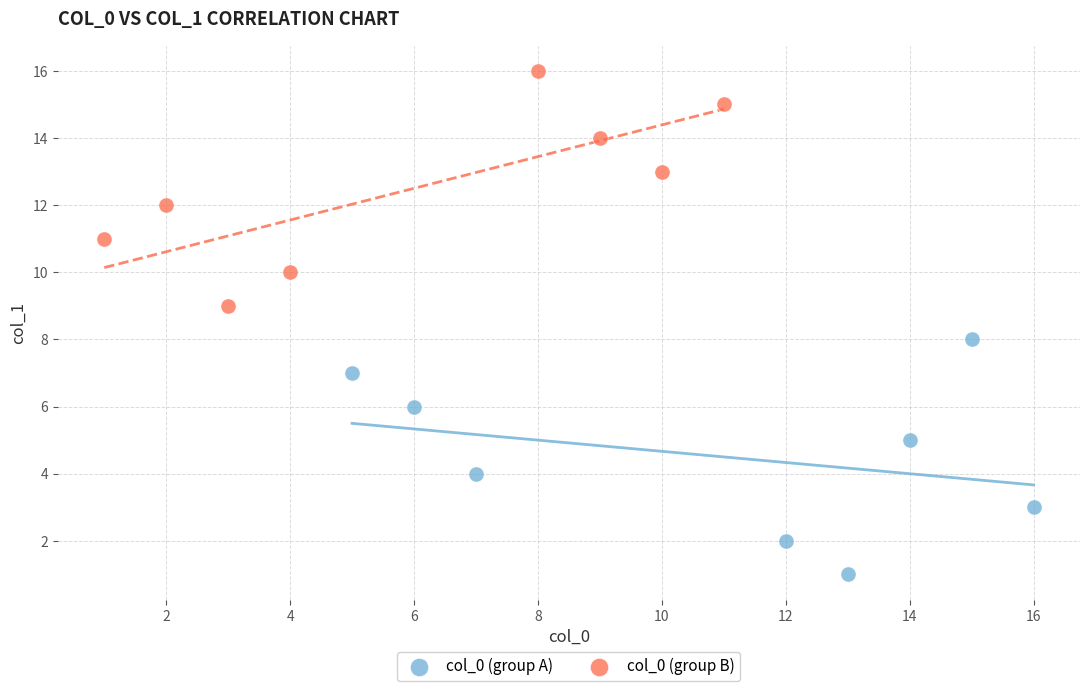

Which series contains the highest Y value?

col_0 (group B)